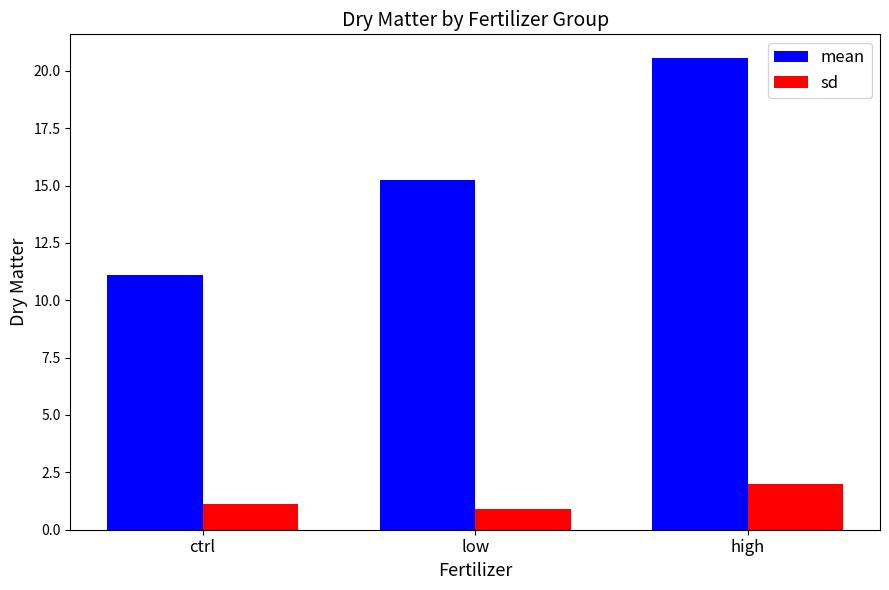

Where does the sd series first go above 1?

ctrl